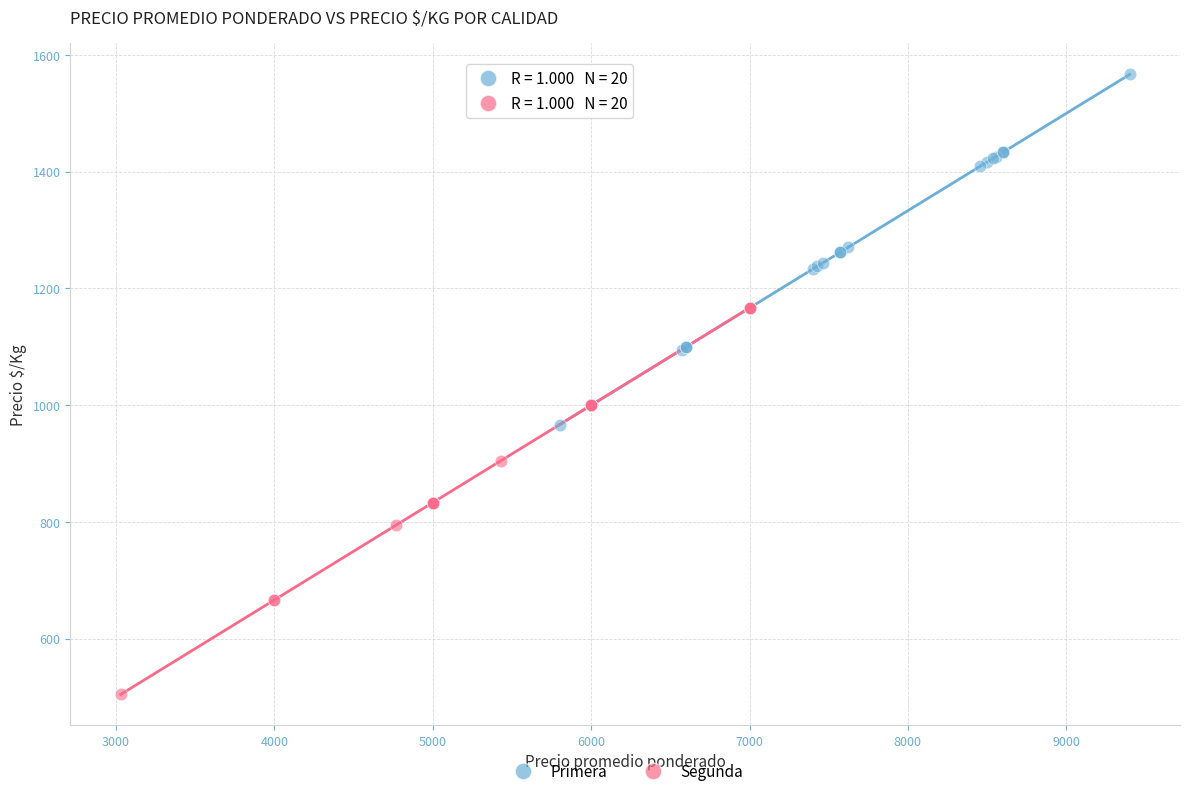

Which series reaches the minimum Y coordinate?

Segunda